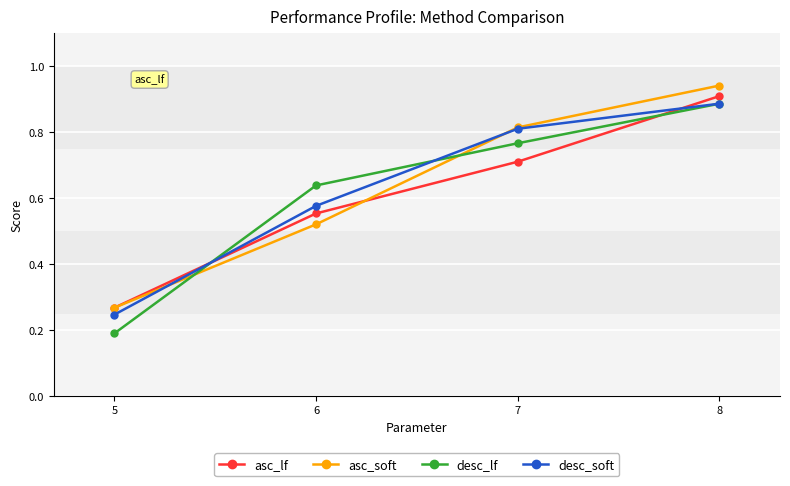

List the series in order of their overall mean, highest first.

asc_soft, desc_soft, desc_lf, asc_lf